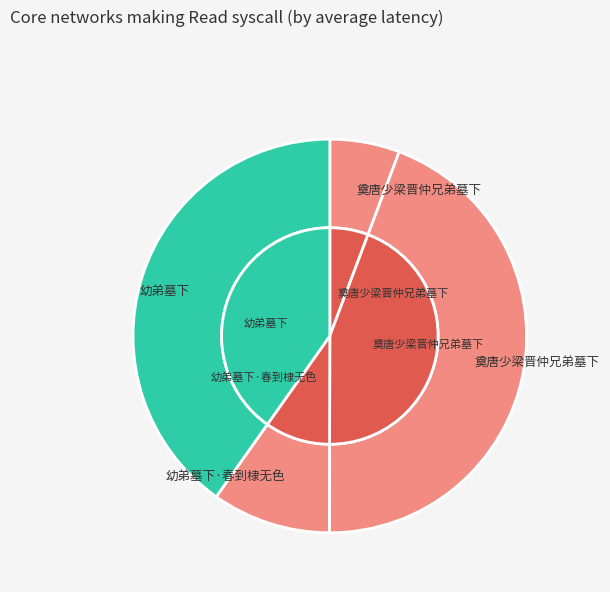

Does 奠唐少梁晋仲兄弟墓下 account for over 50% of the chart?

No